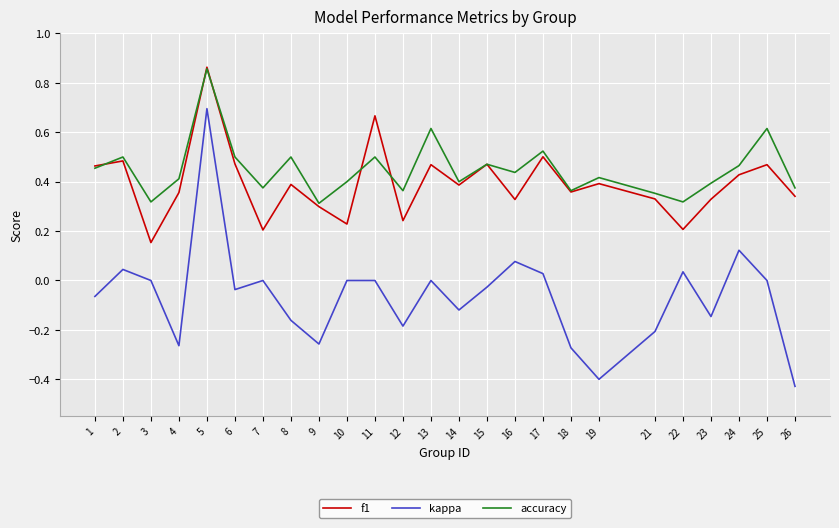

Is it true that accuracy equals 0.6 at 25?

True